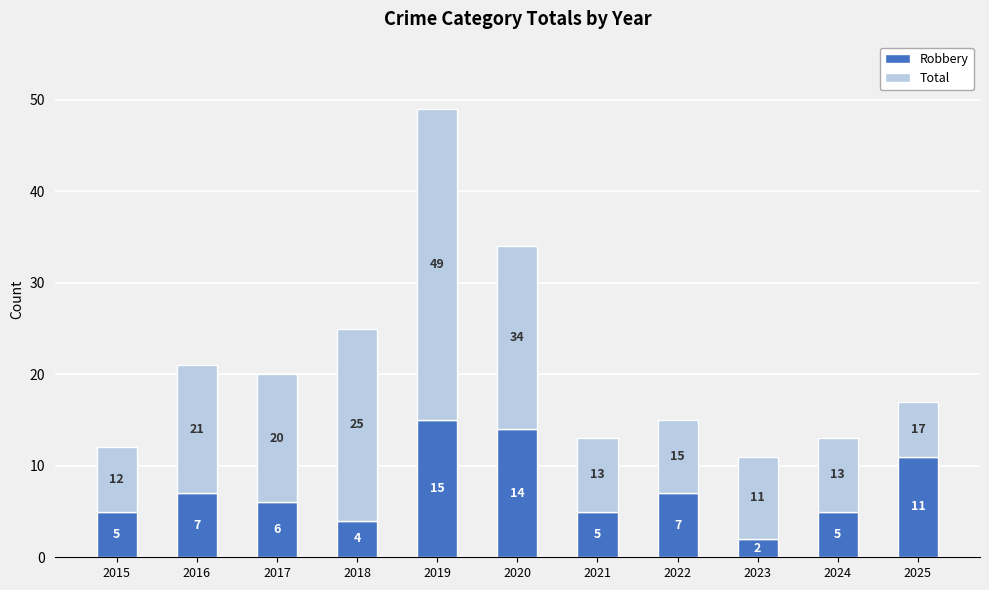

Reading left to right, list the values for the Robbery series.

5	7	6	4	15	14	5	7	2	5	11